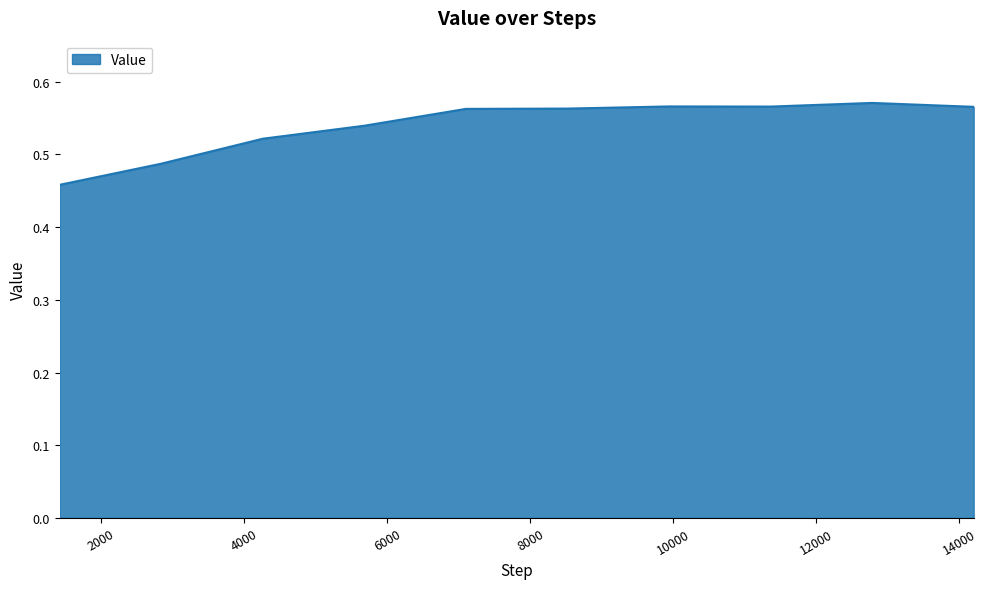

What is the value of the 8th point from the left?

0.6